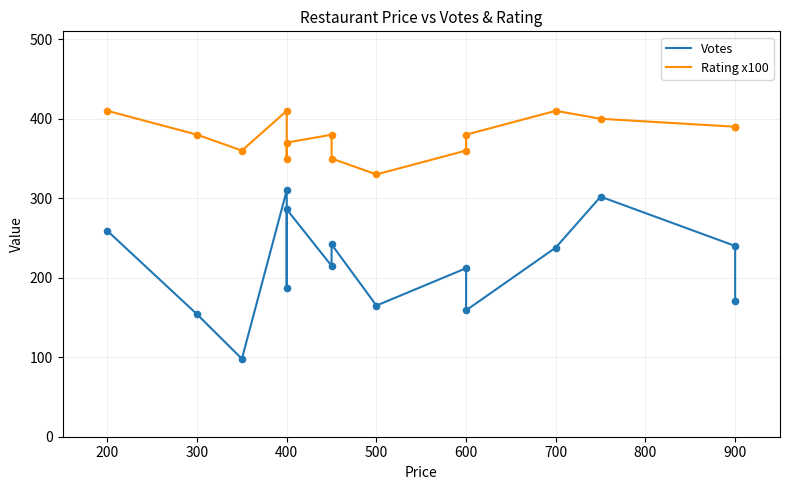

What are all the series names shown in the legend?

Votes, Rating x100